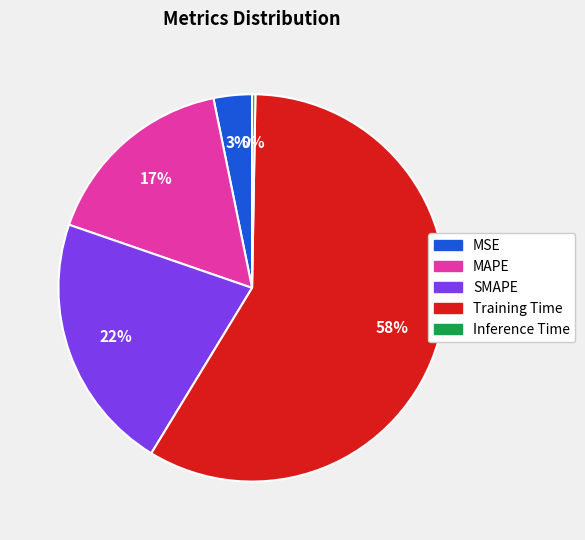

Which slice is the largest?

Training Time